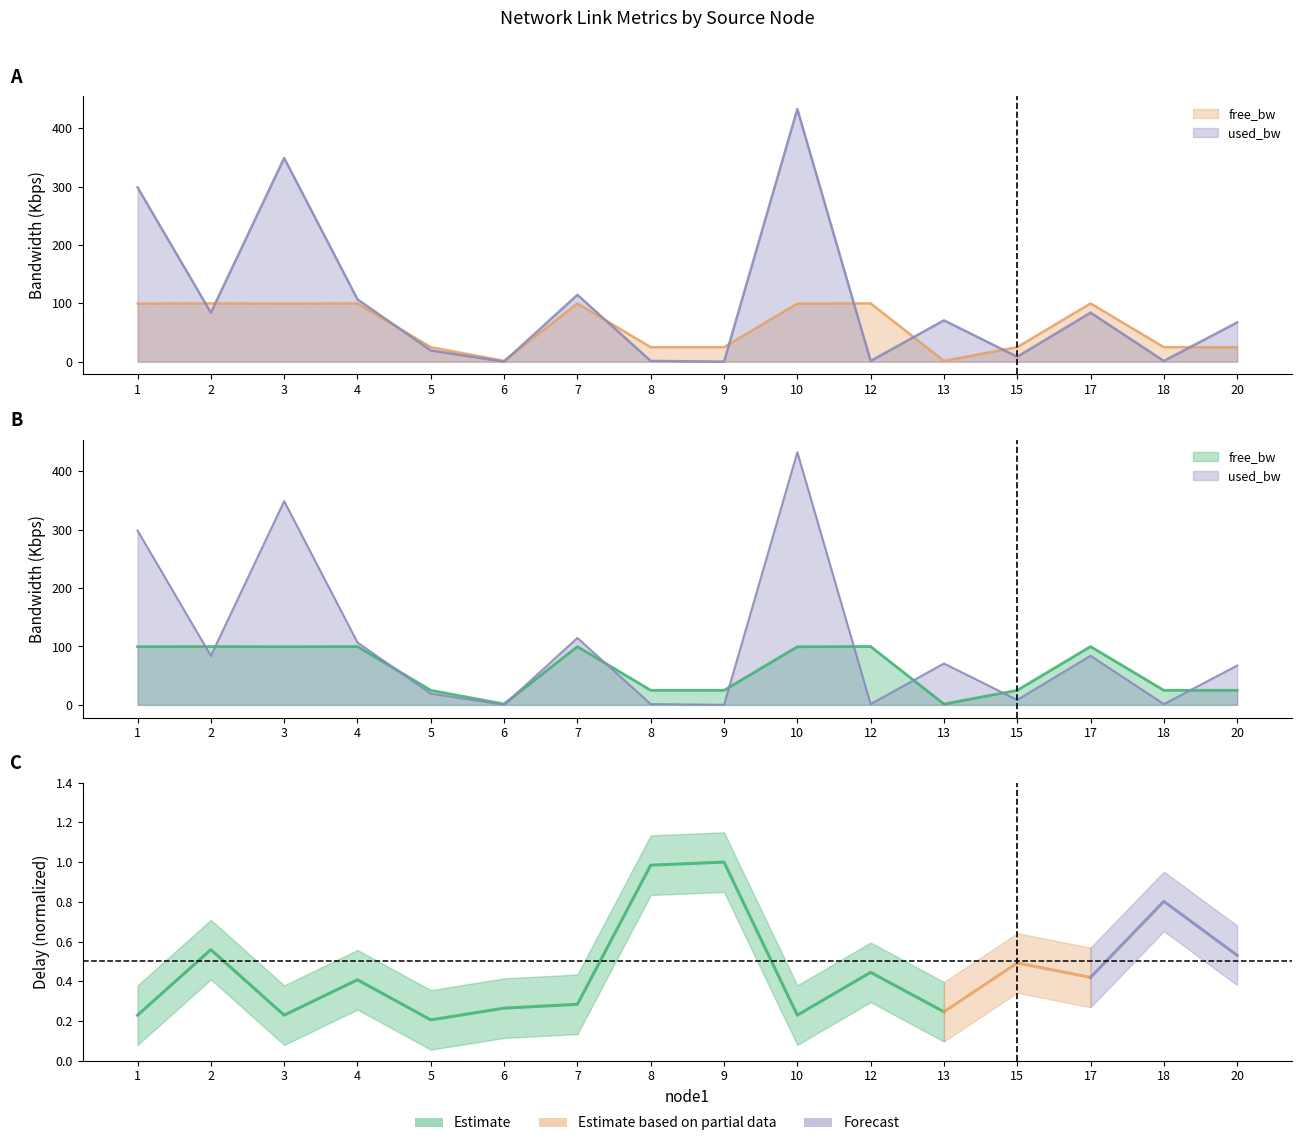

What is the sum of the free_bw_scaled values at 4 and 3?

199.5